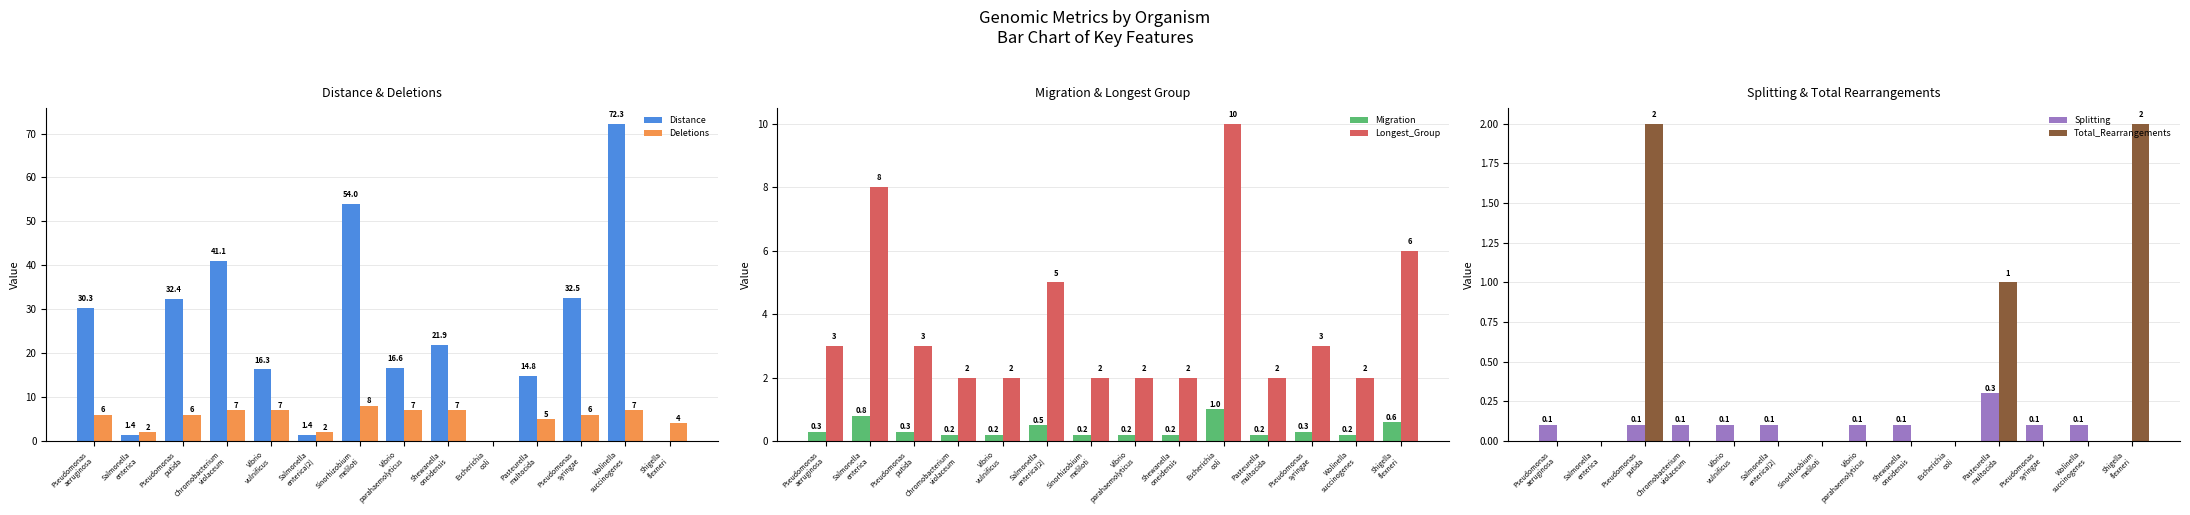

Reading right to left, list all the values displayed in this chart.

Distance: Shigella
flexneri=0.0	Wolinella
succinogenes=72.3	Pseudomonas
syringae=32.5	Pasteurella
multocida=14.8	Escherichia
coli=0.0	Shewanella
oneidensis=21.9	Vibrio
parahaemolyticus=16.6	Sinorhizobium
meliloti=54.0	Salmonella
enterica(2)=1.4	Vibrio
vulnificus=16.3	Chromobacterium
violaceum=41.1	Pseudomonas
putida=32.4	Salmonella
enterica=1.4	Pseudomonas
aeruginosa=30.3
Deletions: Shigella
flexneri=4.0	Wolinella
succinogenes=7.0	Pseudomonas
syringae=6.0	Pasteurella
multocida=5.0	Escherichia
coli=0.0	Shewanella
oneidensis=7.0	Vibrio
parahaemolyticus=7.0	Sinorhizobium
meliloti=8.0	Salmonella
enterica(2)=2.0	Vibrio
vulnificus=7.0	Chromobacterium
violaceum=7.0	Pseudomonas
putida=6.0	Salmonella
enterica=2.0	Pseudomonas
aeruginosa=6.0
Migration: Shigella
flexneri=0.6	Wolinella
succinogenes=0.2	Pseudomonas
syringae=0.3	Pasteurella
multocida=0.2	Escherichia
coli=1.0	Shewanella
oneidensis=0.2	Vibrio
parahaemolyticus=0.2	Sinorhizobium
meliloti=0.2	Salmonella
enterica(2)=0.5	Vibrio
vulnificus=0.2	Chromobacterium
violaceum=0.2	Pseudomonas
putida=0.3	Salmonella
enterica=0.8	Pseudomonas
aeruginosa=0.3
Longest_Group: Shigella
flexneri=6.0	Wolinella
succinogenes=2.0	Pseudomonas
syringae=3.0	Pasteurella
multocida=2.0	Escherichia
coli=10.0	Shewanella
oneidensis=2.0	Vibrio
parahaemolyticus=2.0	Sinorhizobium
meliloti=2.0	Salmonella
enterica(2)=5.0	Vibrio
vulnificus=2.0	Chromobacterium
violaceum=2.0	Pseudomonas
putida=3.0	Salmonella
enterica=8.0	Pseudomonas
aeruginosa=3.0
Splitting: Shigella
flexneri=0.0	Wolinella
succinogenes=0.1	Pseudomonas
syringae=0.1	Pasteurella
multocida=0.3	Escherichia
coli=0.0	Shewanella
oneidensis=0.1	Vibrio
parahaemolyticus=0.1	Sinorhizobium
meliloti=0.0	Salmonella
enterica(2)=0.1	Vibrio
vulnificus=0.1	Chromobacterium
violaceum=0.1	Pseudomonas
putida=0.1	Salmonella
enterica=0.0	Pseudomonas
aeruginosa=0.1
Total_Rearrangements: Shigella
flexneri=2.0	Wolinella
succinogenes=0.0	Pseudomonas
syringae=0.0	Pasteurella
multocida=1.0	Escherichia
coli=0.0	Shewanella
oneidensis=0.0	Vibrio
parahaemolyticus=0.0	Sinorhizobium
meliloti=0.0	Salmonella
enterica(2)=0.0	Vibrio
vulnificus=0.0	Chromobacterium
violaceum=0.0	Pseudomonas
putida=2.0	Salmonella
enterica=0.0	Pseudomonas
aeruginosa=0.0